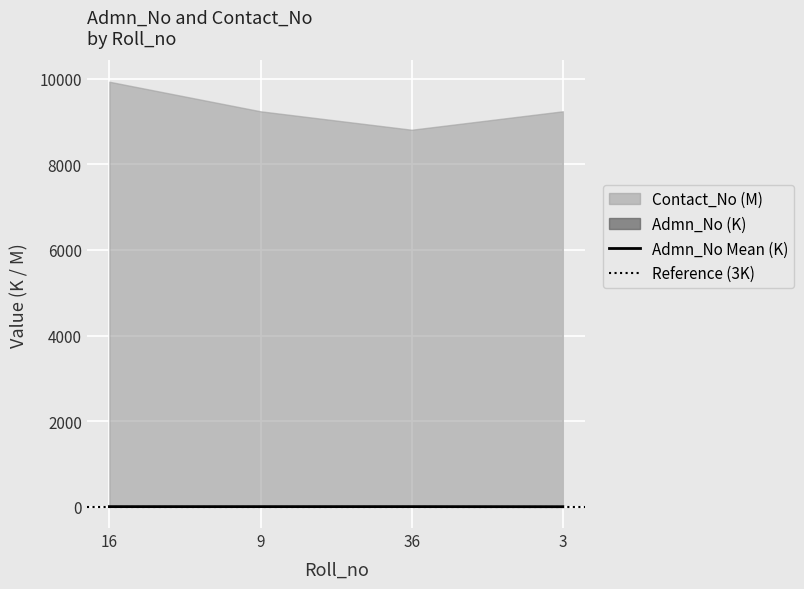

At which label does the data first exceed 3?

16